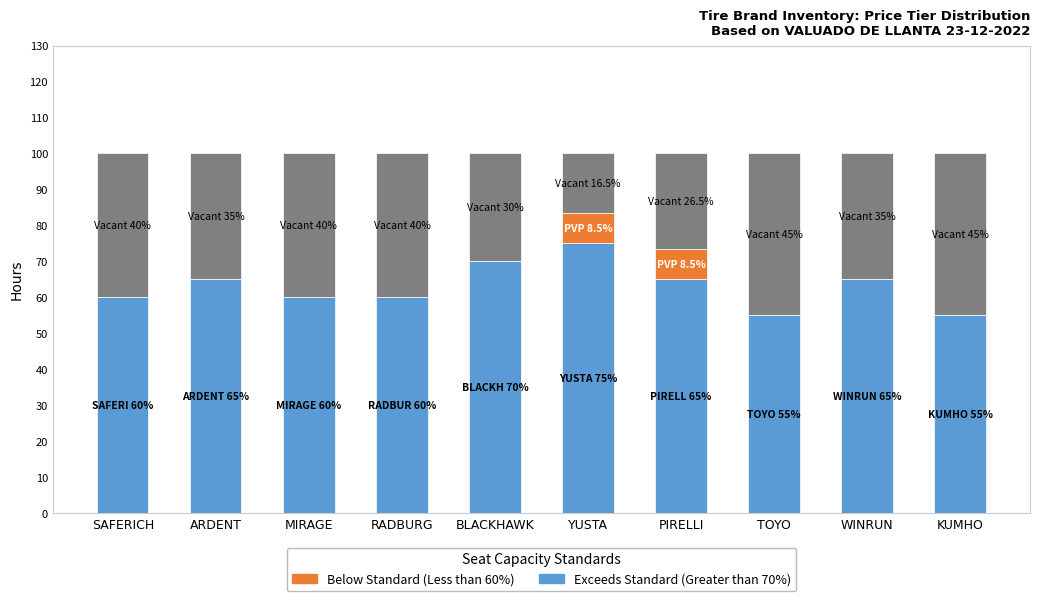

What is the total value across all series at MIRAGE?

100.0